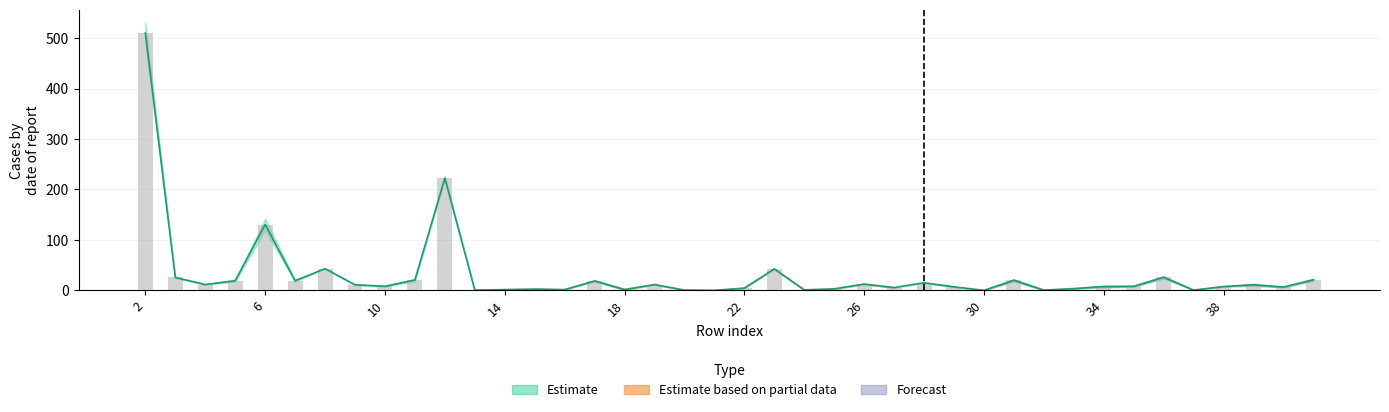

Are the bars grouped side by side (vs. stacked)?

Yes